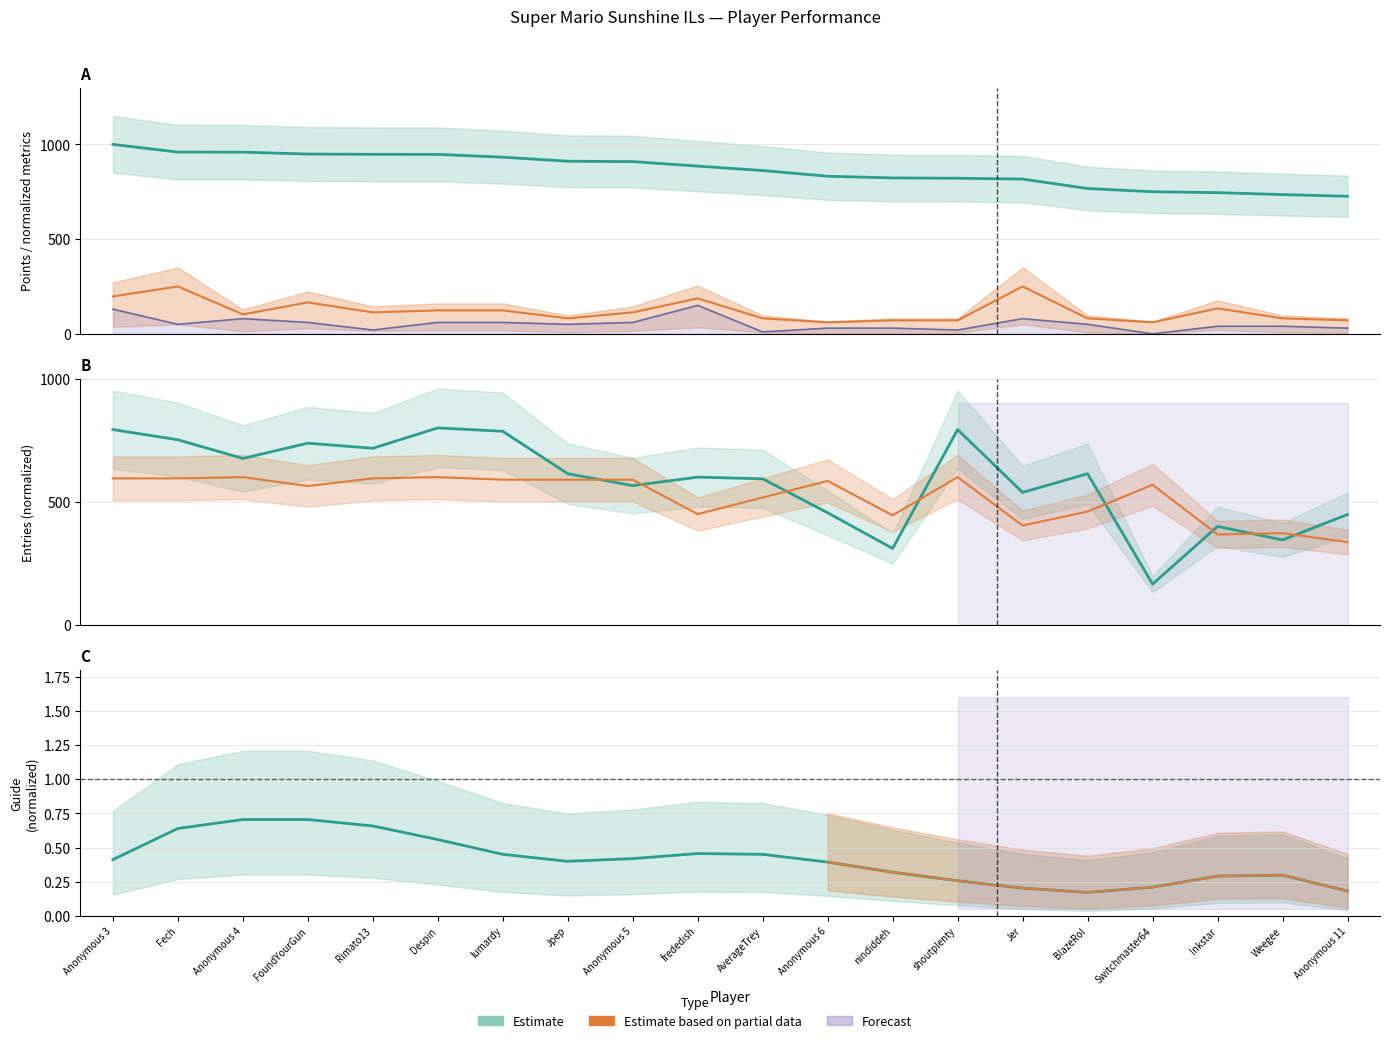

Which has a higher value, Anonymous 3 or BlazeRol?

Anonymous 3